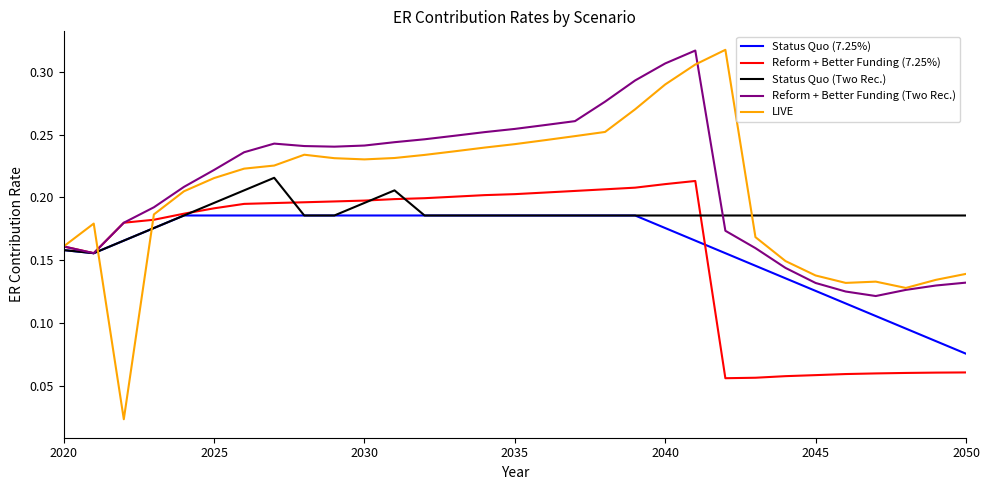

Which series has the largest range (max minus min)?

LIVE